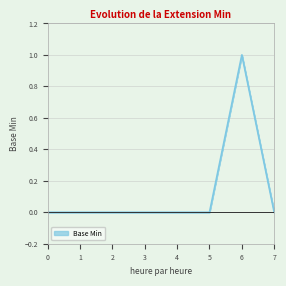

Is it true that the value at 3 is 0?

True